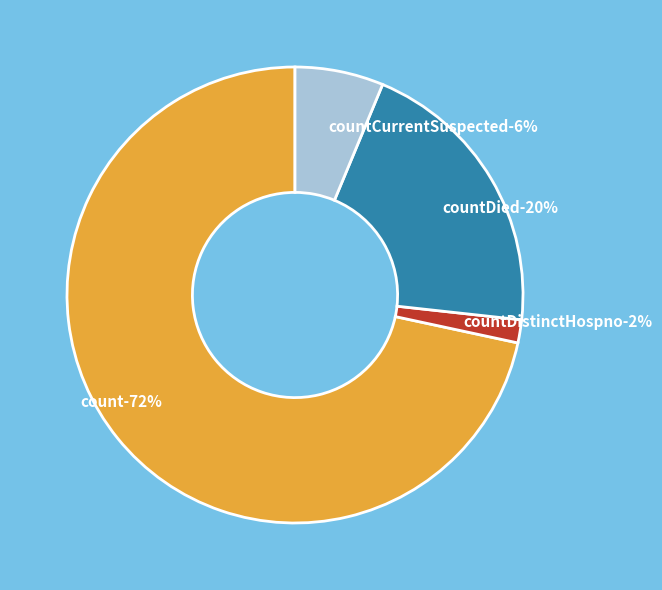

True or false: countDistinctHospno accounts for 2% of the total.

True